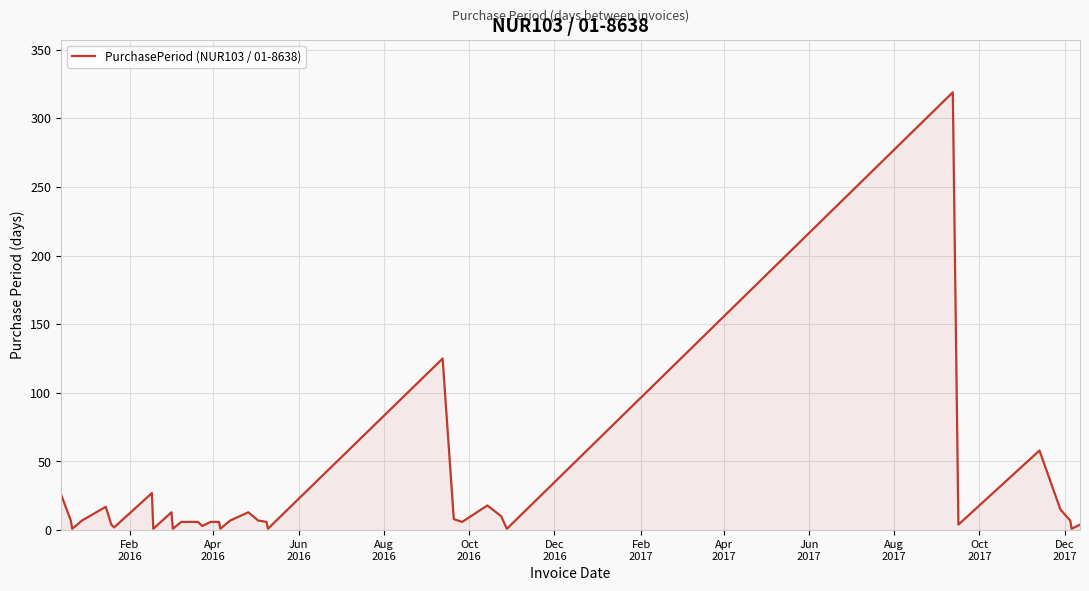

What is the maximum value shown in the chart?

319